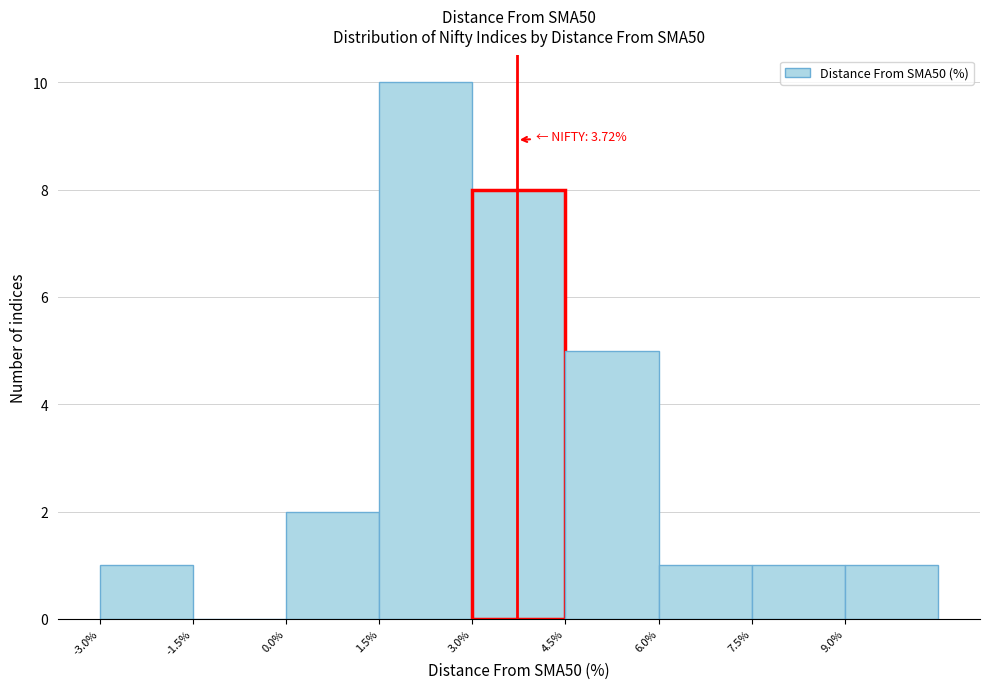

Which range on the x-axis has the tallest bar?

1.5 to 3.0